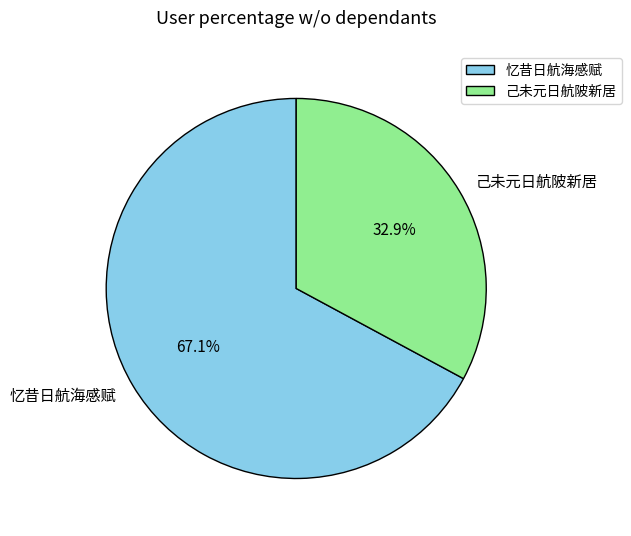

What percentage is NOT represented by 忆昔日航海感赋?

32.9%